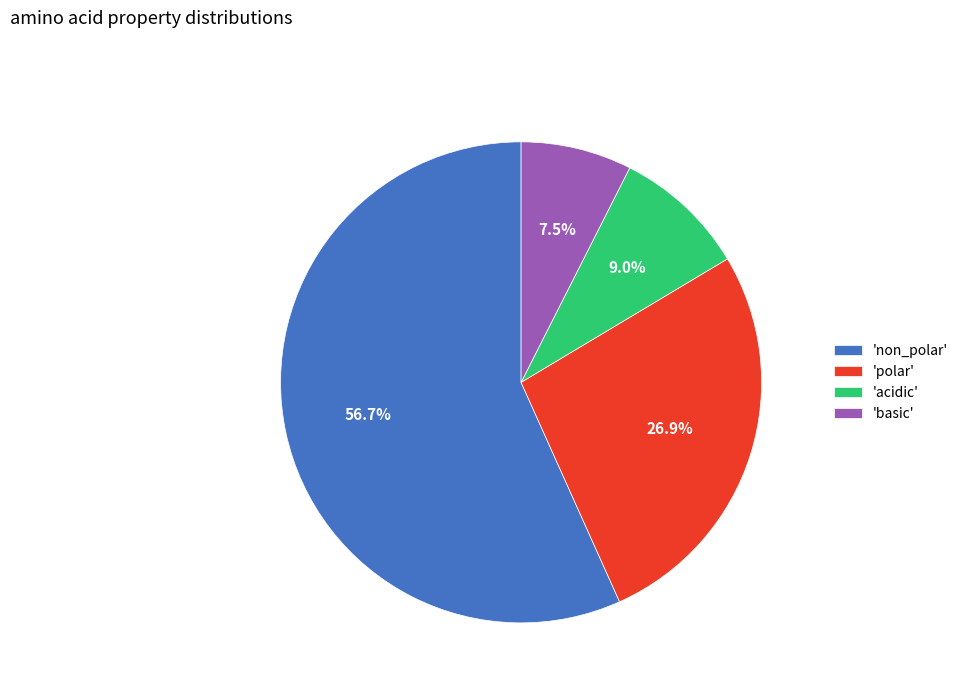

Does 'non_polar' account for over 50% of the chart?

Yes